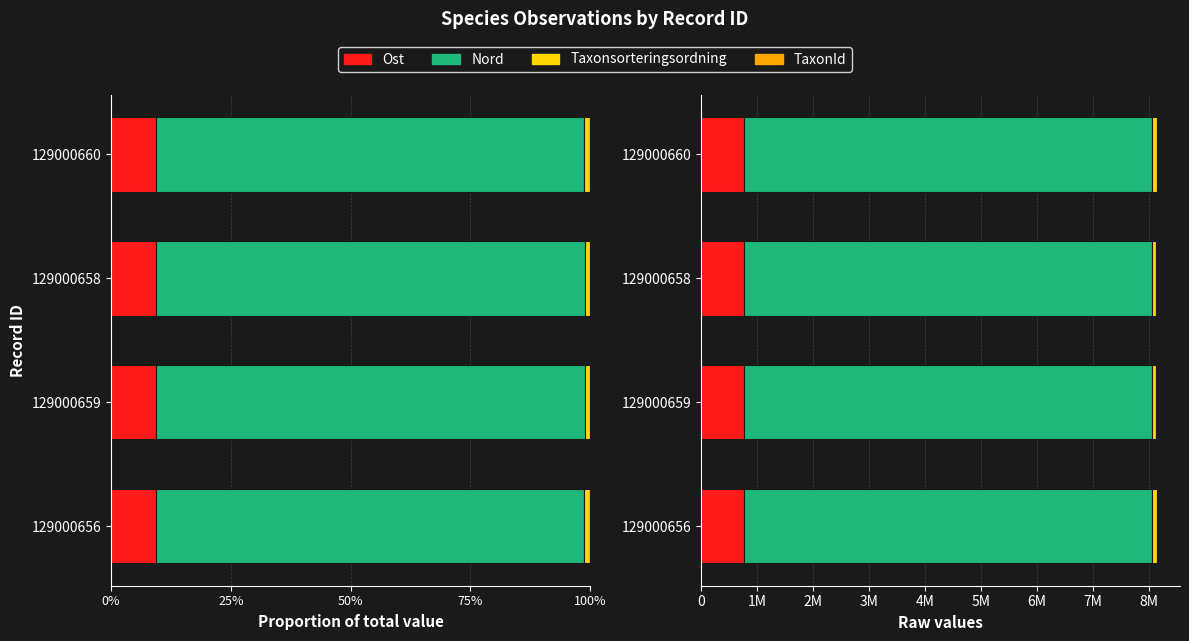

Reading left to right, extract all data points from this chart.

Ost: 768189	768148	768008	768158
Nord: 7287329	7287240	7287182	7287276
Taxonsorteringsordning: 92822	78798	78798	92822
TaxonId: 4364	6446	6446	4364